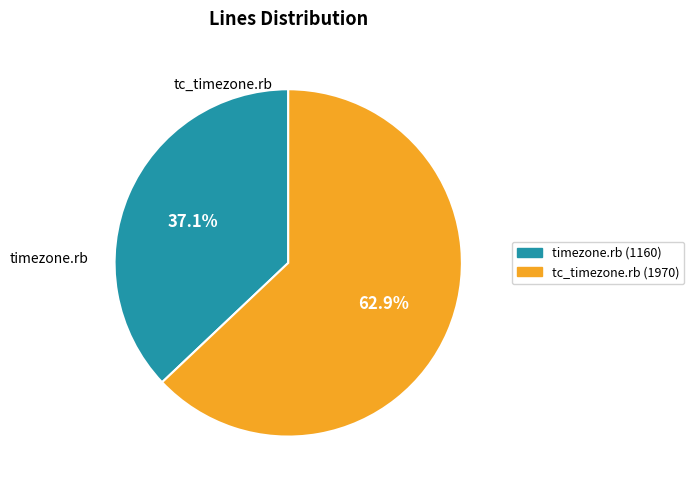

Do tc_timezone.rb and timezone.rb together represent more than half of the pie?

Yes